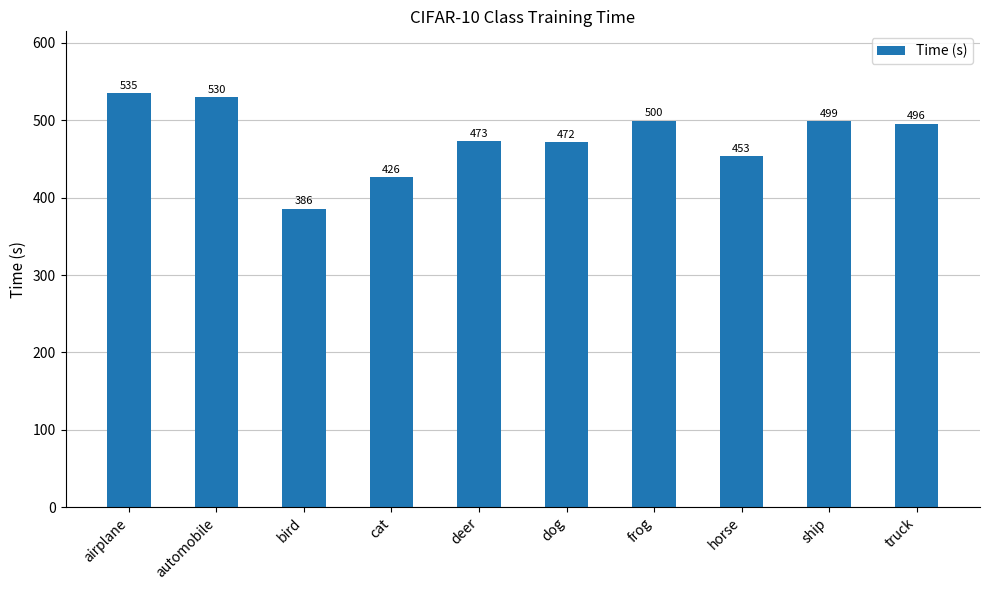

What is the difference between the values at automobile and truck?

34.0